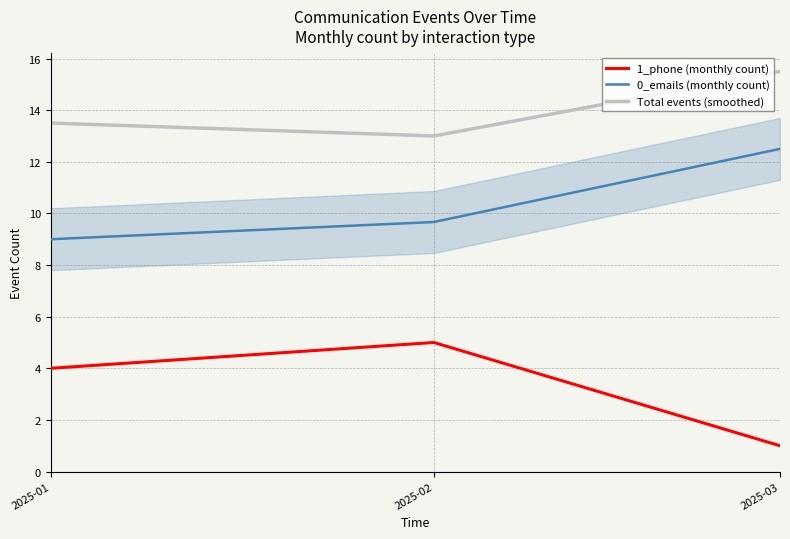

List the series in order of their peak value, lowest first.

1_phone (monthly count), 0_emails (monthly count), Total events (smoothed)